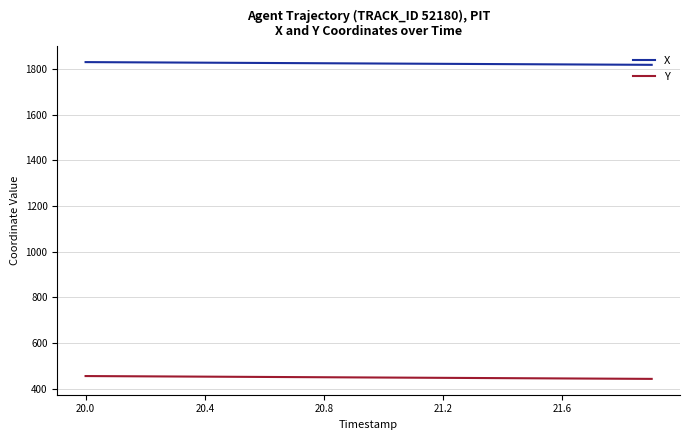

True or false: Y and X intersect in this chart.

False